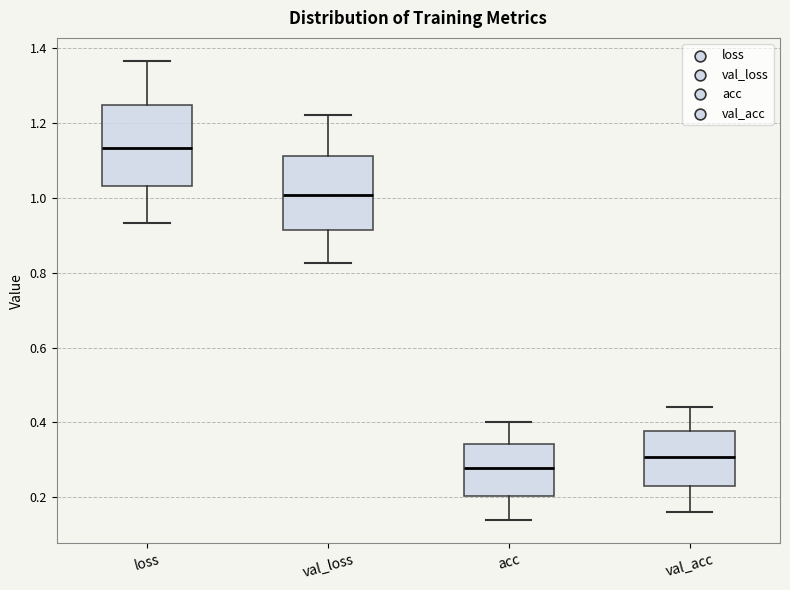

Reading left to right, transcribe this box plot: for each box, give where its median line is, the range the box spans, and where its two whiskers end, as read against the y-axis. The values are not printed on the chart, so give them approximately, as read against the axis.

loss: median 1.14, box 1.04 to 1.24, whiskers 0.94 to 1.36
val_loss: median 1.00, box 0.92 to 1.12, whiskers 0.82 to 1.22
acc: median 0.28, box 0.20 to 0.34, whiskers 0.14 to 0.40
val_acc: median 0.30, box 0.24 to 0.38, whiskers 0.16 to 0.44